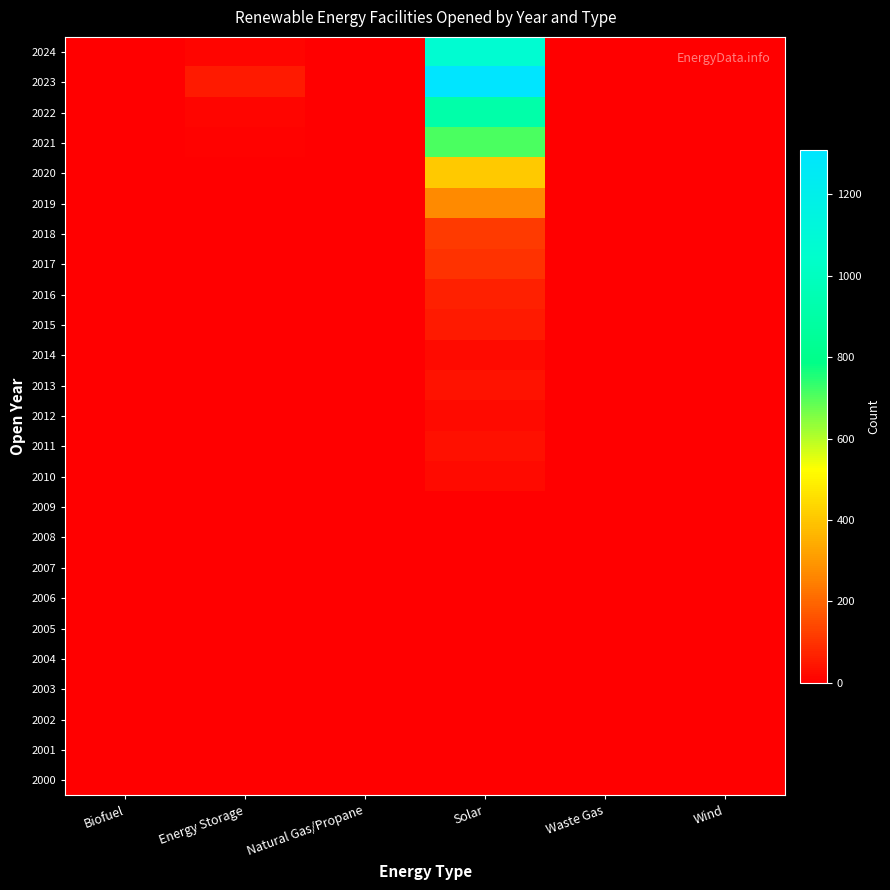

Reading right to left, extract all data points from this chart.

2000: Wind=1	Waste Gas=0	Solar=0	Natural Gas/Propane=0	Energy Storage=0	Biofuel=0
2001: Wind=1	Waste Gas=0	Solar=0	Natural Gas/Propane=0	Energy Storage=0	Biofuel=0
2002: Wind=0	Waste Gas=0	Solar=0	Natural Gas/Propane=0	Energy Storage=0	Biofuel=0
2003: Wind=0	Waste Gas=0	Solar=0	Natural Gas/Propane=0	Energy Storage=0	Biofuel=0
2004: Wind=0	Waste Gas=0	Solar=0	Natural Gas/Propane=0	Energy Storage=0	Biofuel=0
2005: Wind=0	Waste Gas=0	Solar=0	Natural Gas/Propane=0	Energy Storage=0	Biofuel=0
2006: Wind=0	Waste Gas=0	Solar=2	Natural Gas/Propane=0	Energy Storage=0	Biofuel=0
2007: Wind=0	Waste Gas=0	Solar=2	Natural Gas/Propane=0	Energy Storage=0	Biofuel=0
2008: Wind=0	Waste Gas=0	Solar=1	Natural Gas/Propane=0	Energy Storage=0	Biofuel=0
2009: Wind=0	Waste Gas=0	Solar=5	Natural Gas/Propane=0	Energy Storage=0	Biofuel=0
2010: Wind=1	Waste Gas=0	Solar=21	Natural Gas/Propane=0	Energy Storage=0	Biofuel=0
2011: Wind=0	Waste Gas=0	Solar=33	Natural Gas/Propane=0	Energy Storage=0	Biofuel=0
2012: Wind=0	Waste Gas=0	Solar=22	Natural Gas/Propane=0	Energy Storage=0	Biofuel=0
2013: Wind=1	Waste Gas=0	Solar=40	Natural Gas/Propane=0	Energy Storage=0	Biofuel=0
2014: Wind=0	Waste Gas=0	Solar=22	Natural Gas/Propane=0	Energy Storage=0	Biofuel=0
2015: Wind=0	Waste Gas=0	Solar=52	Natural Gas/Propane=1	Energy Storage=0	Biofuel=0
2016: Wind=0	Waste Gas=0	Solar=63	Natural Gas/Propane=0	Energy Storage=0	Biofuel=0
2017: Wind=0	Waste Gas=0	Solar=100	Natural Gas/Propane=0	Energy Storage=1	Biofuel=0
2018: Wind=0	Waste Gas=0	Solar=114	Natural Gas/Propane=0	Energy Storage=0	Biofuel=0
2019: Wind=0	Waste Gas=0	Solar=267	Natural Gas/Propane=0	Energy Storage=1	Biofuel=0
2020: Wind=0	Waste Gas=0	Solar=407	Natural Gas/Propane=0	Energy Storage=3	Biofuel=0
2021: Wind=0	Waste Gas=0	Solar=708	Natural Gas/Propane=0	Energy Storage=7	Biofuel=0
2022: Wind=0	Waste Gas=0	Solar=912	Natural Gas/Propane=0	Energy Storage=15	Biofuel=0
2023: Wind=0	Waste Gas=0	Solar=1310	Natural Gas/Propane=1	Energy Storage=53	Biofuel=0
2024: Wind=0	Waste Gas=0	Solar=1074	Natural Gas/Propane=0	Energy Storage=12	Biofuel=0